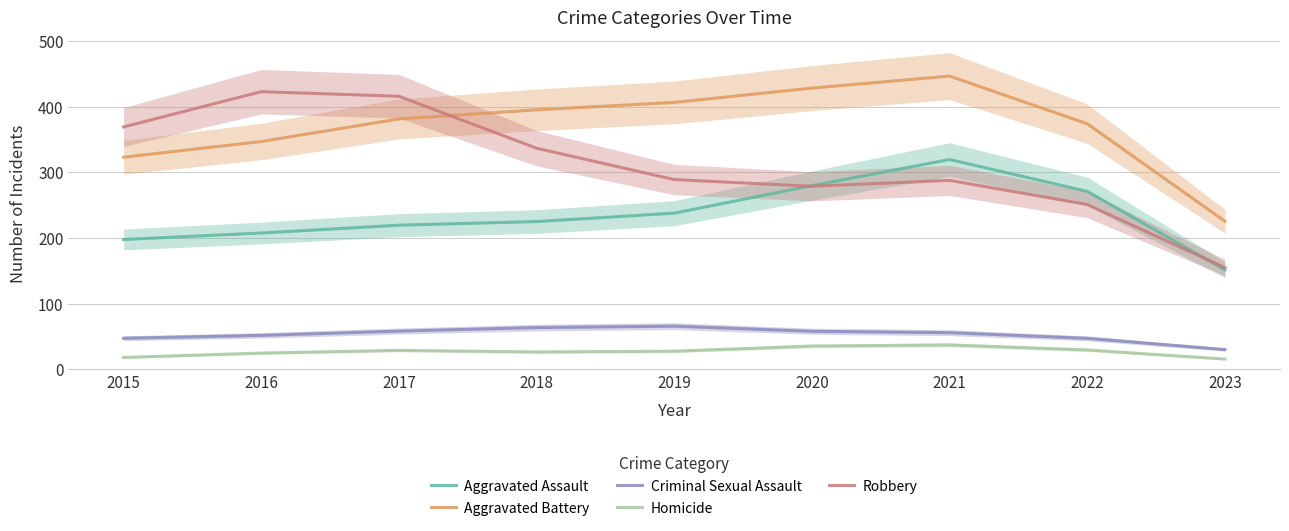

How many data points in Aggravated Battery are above 381?

5